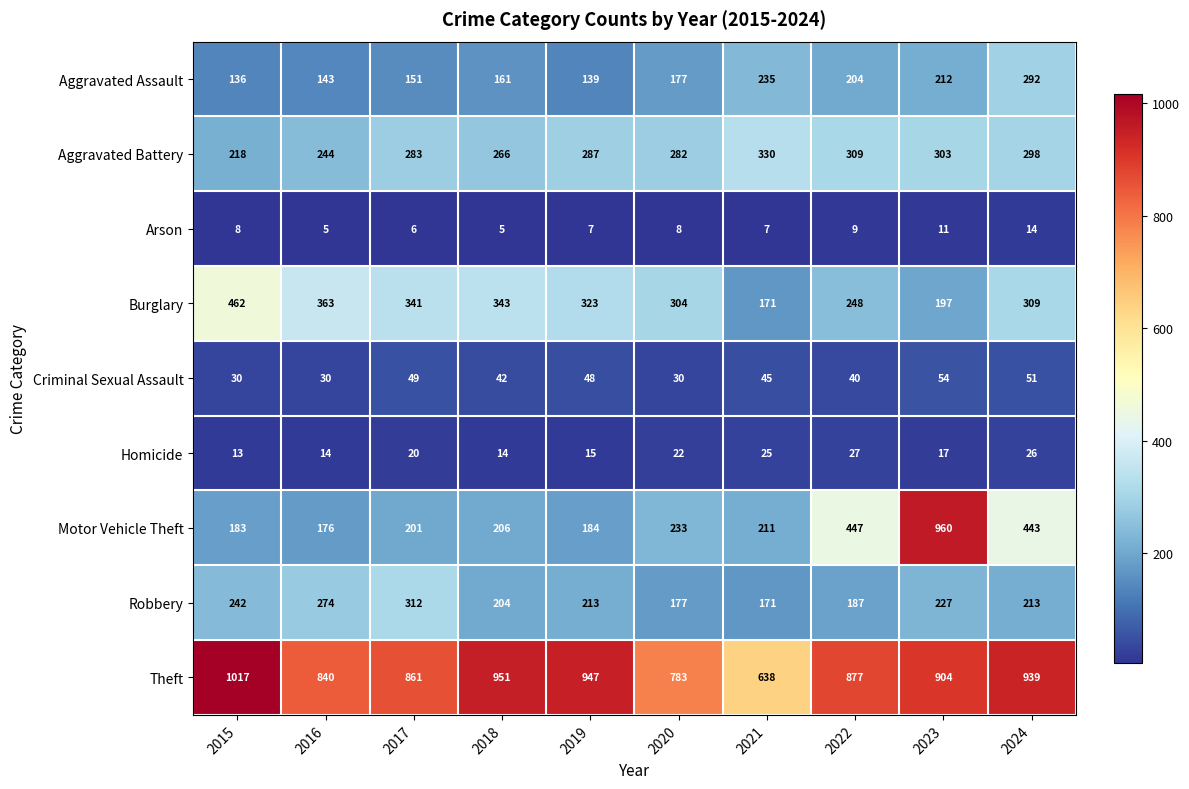

Which category has the highest value across all series?

2015